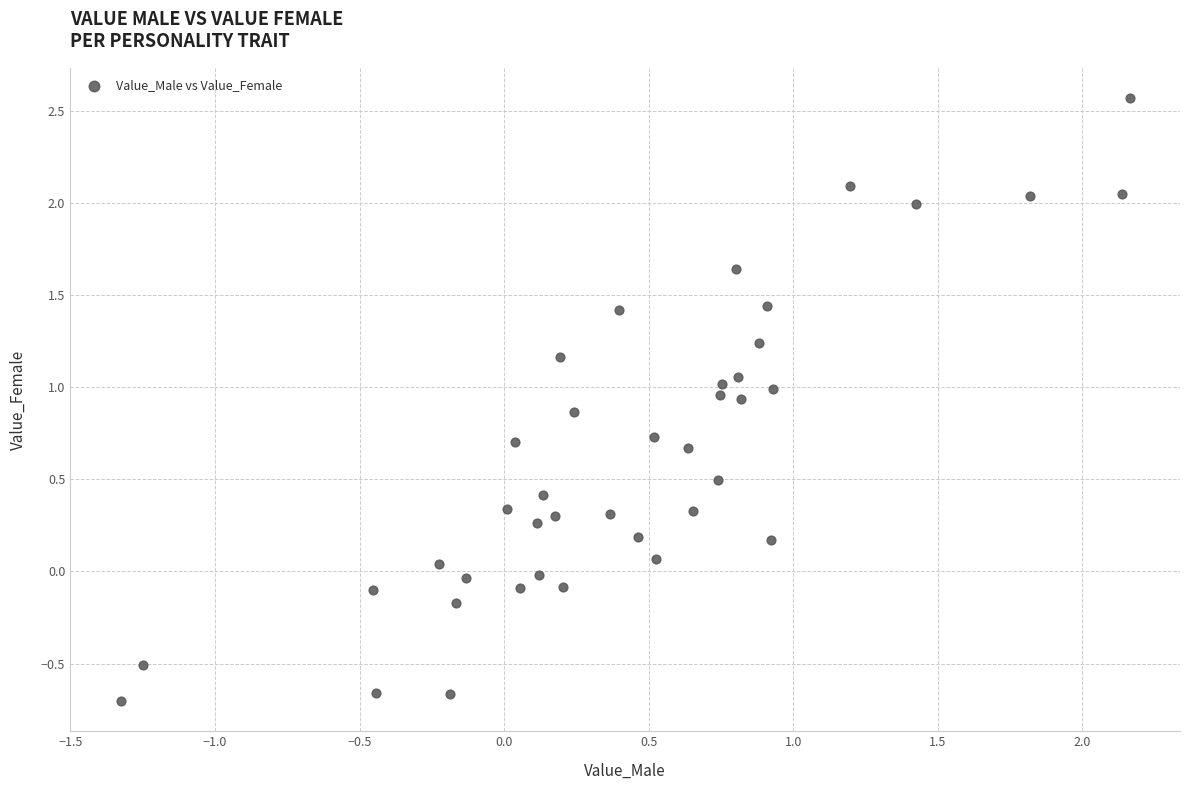

What is the range of X values (max minus min)?

3.5